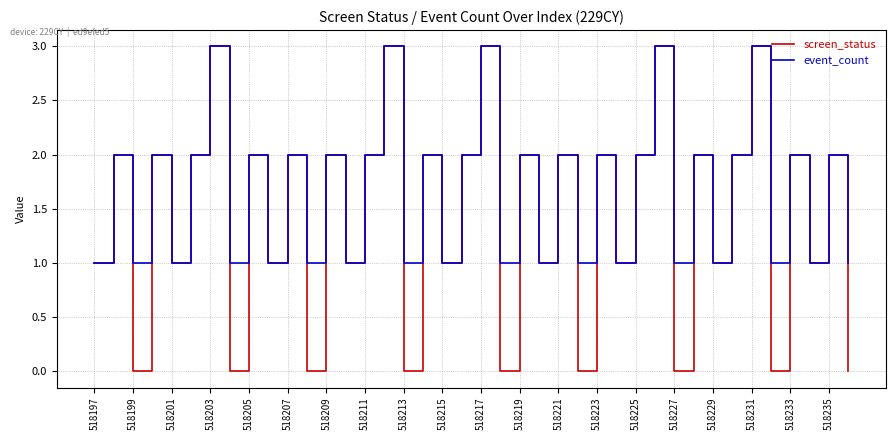

How many interior local valleys does the event_count series have?

16